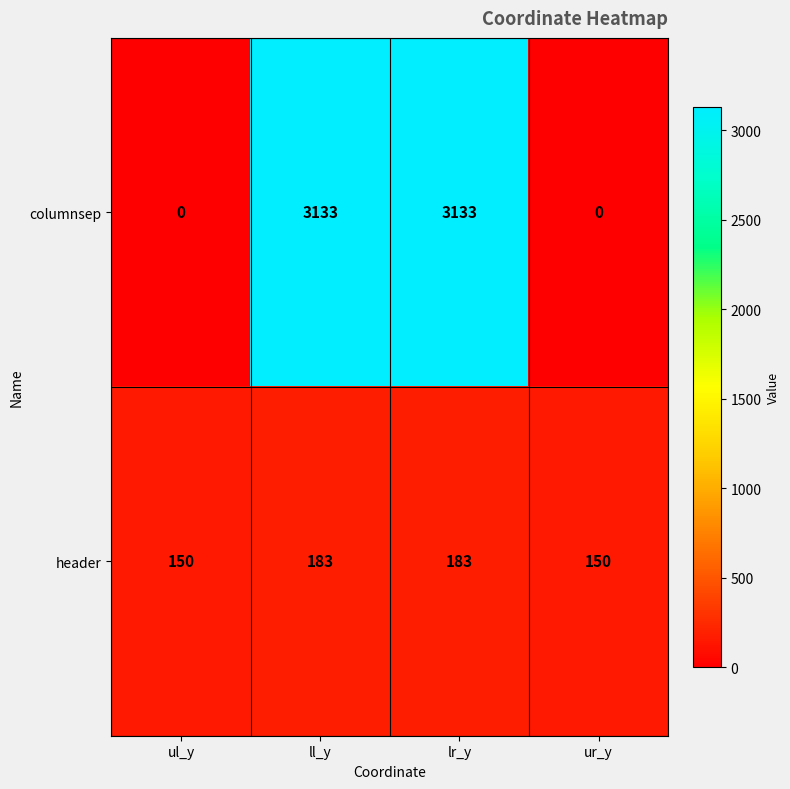

The columnsep series shows 4182 at ll_y. True or false?

False